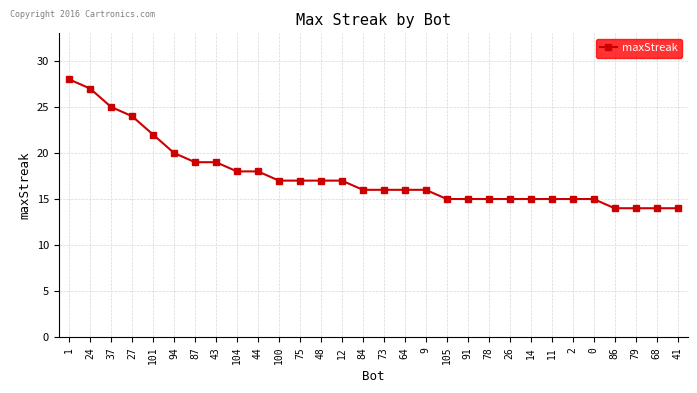

What is the change in value from 37 to 44?

-7